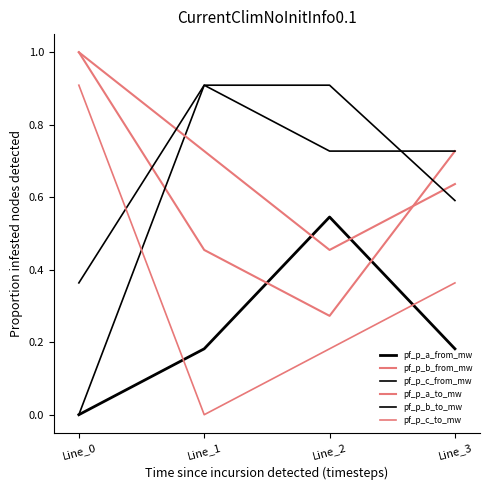

How many lines are shown in the chart?

6